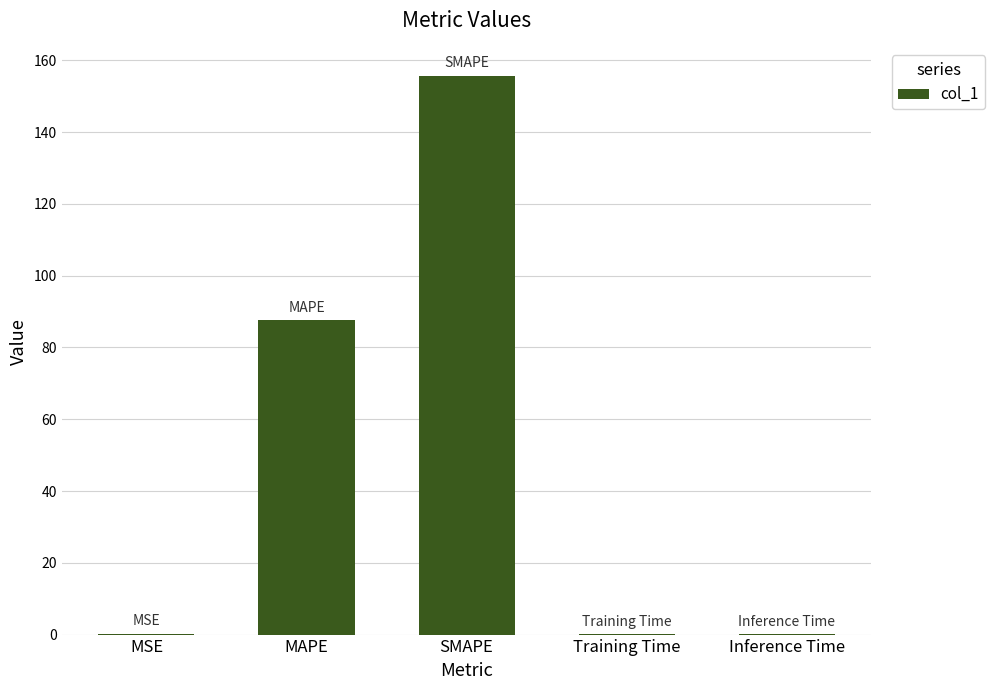

What is the sum of the values at MAPE and SMAPE?

243.2